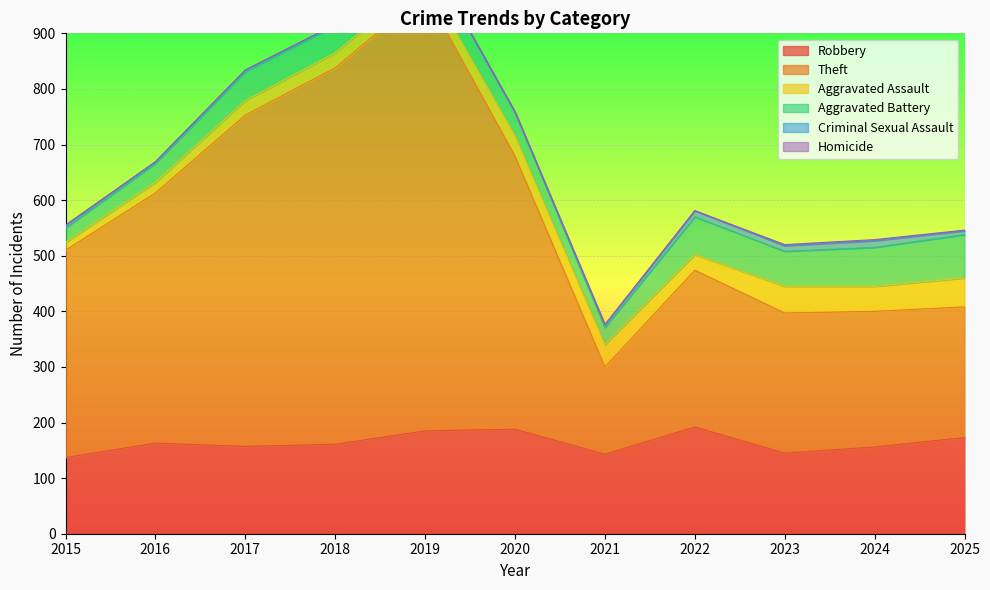

At which category does Criminal Sexual Assault reach its first local peak?

2022